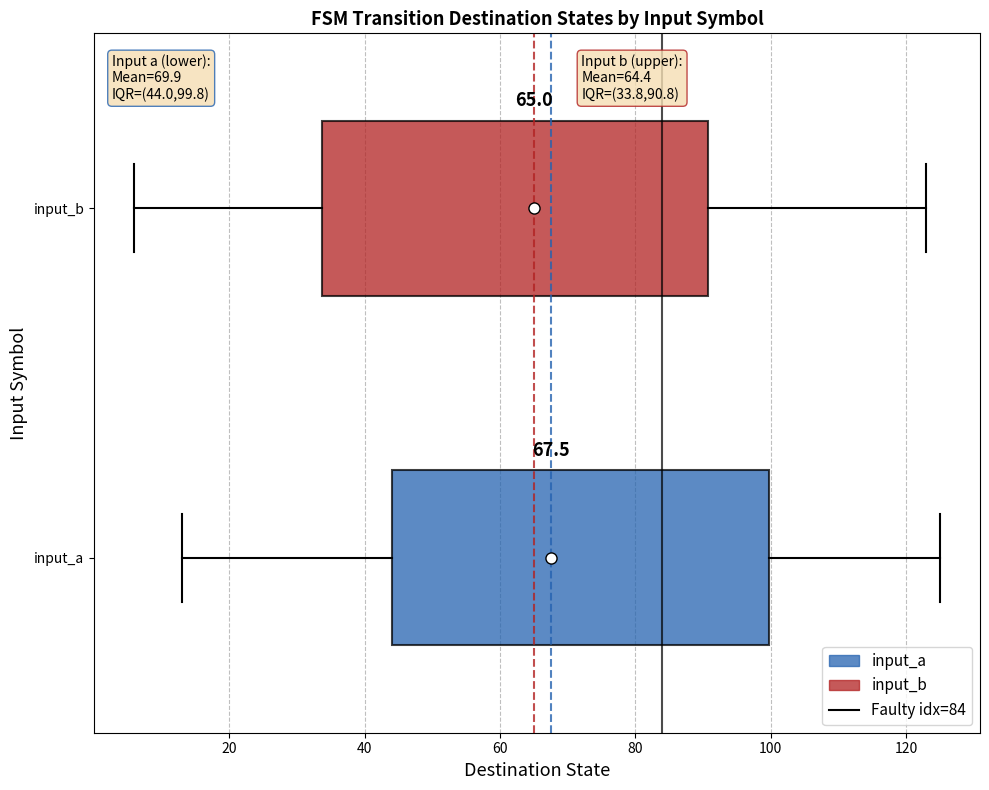

Which box has the furthest to the right median line?

input_a